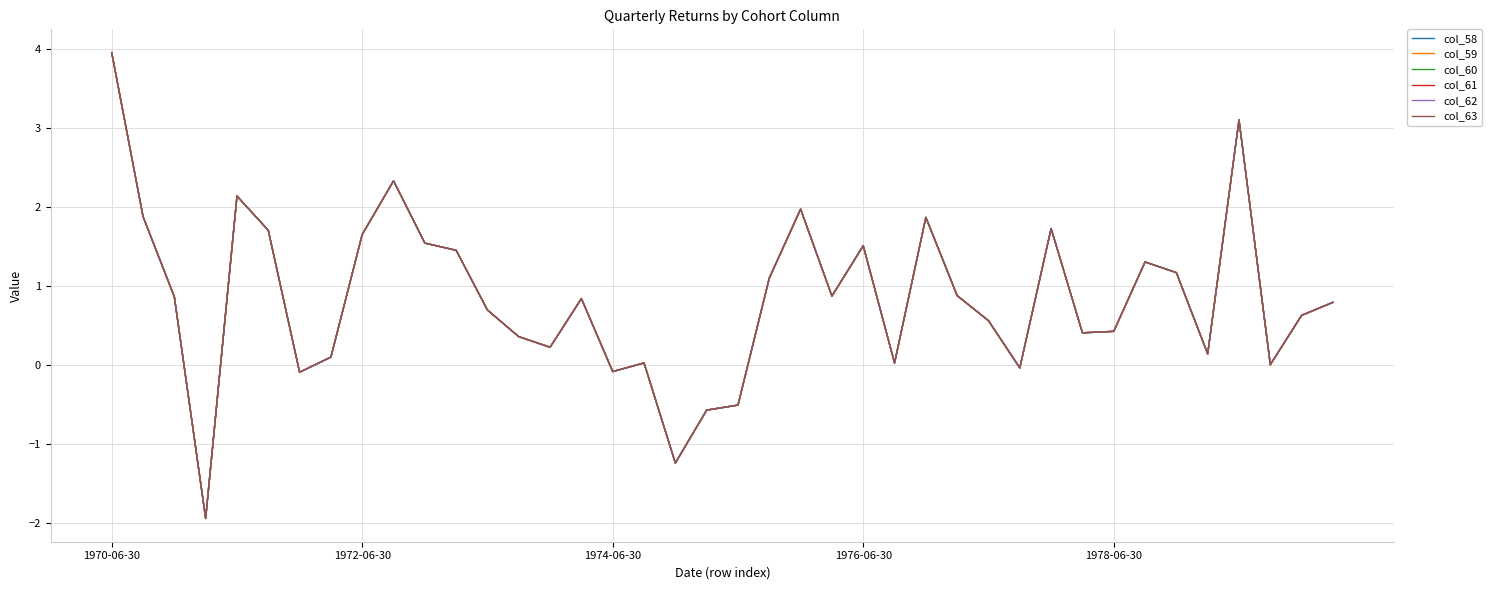

Does the chart display data point markers on the line(s)?

No